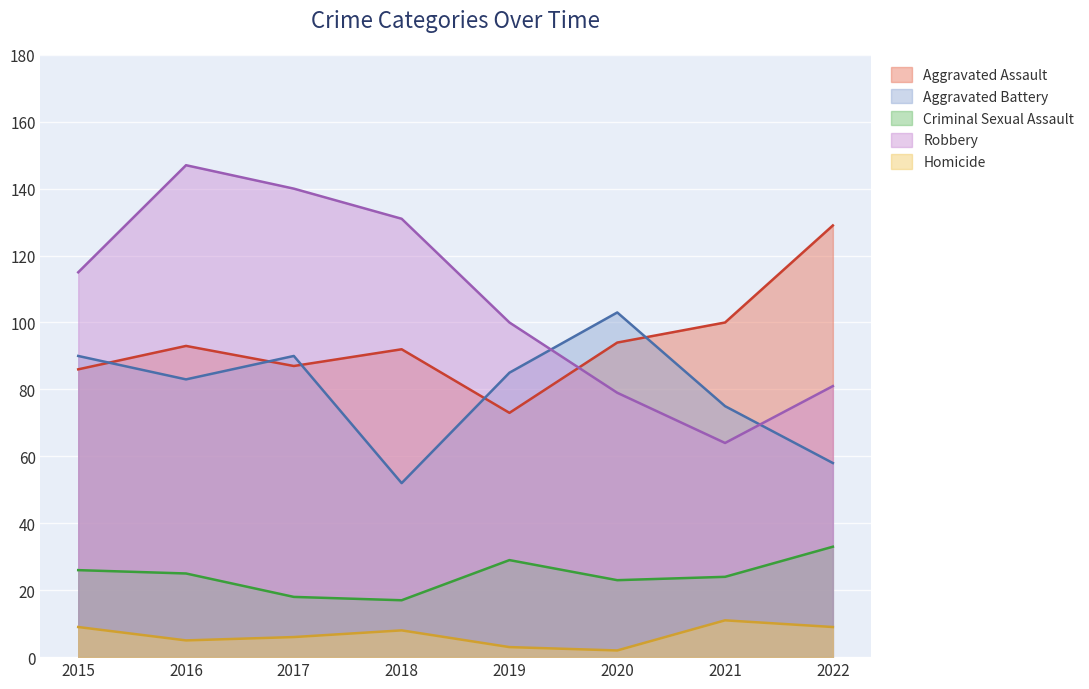

Reading left to right, extract all data points from this chart.

Aggravated Assault: 2015=86	2016=93	2017=87	2018=92	2019=73	2020=94	2021=100	2022=129
Aggravated Battery: 2015=90	2016=83	2017=90	2018=52	2019=85	2020=103	2021=75	2022=58
Criminal Sexual Assault: 2015=26	2016=25	2017=18	2018=17	2019=29	2020=23	2021=24	2022=33
Robbery: 2015=115	2016=147	2017=140	2018=131	2019=100	2020=79	2021=64	2022=81
Homicide: 2015=9	2016=5	2017=6	2018=8	2019=3	2020=2	2021=11	2022=9